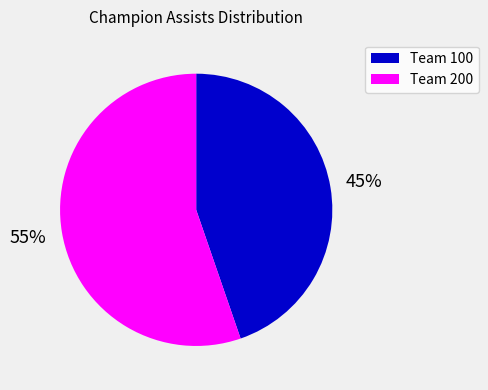

To the nearest percent, what is the average slice percentage?

50%